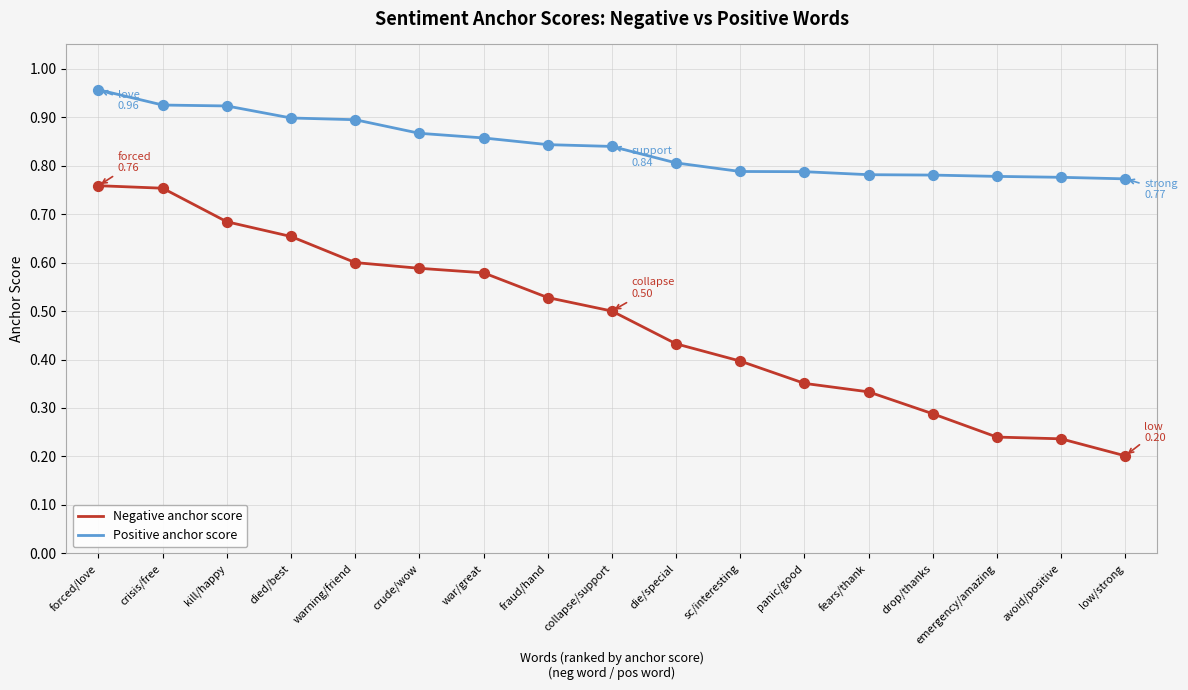

Which series has the largest range (max minus min)?

Negative anchor score